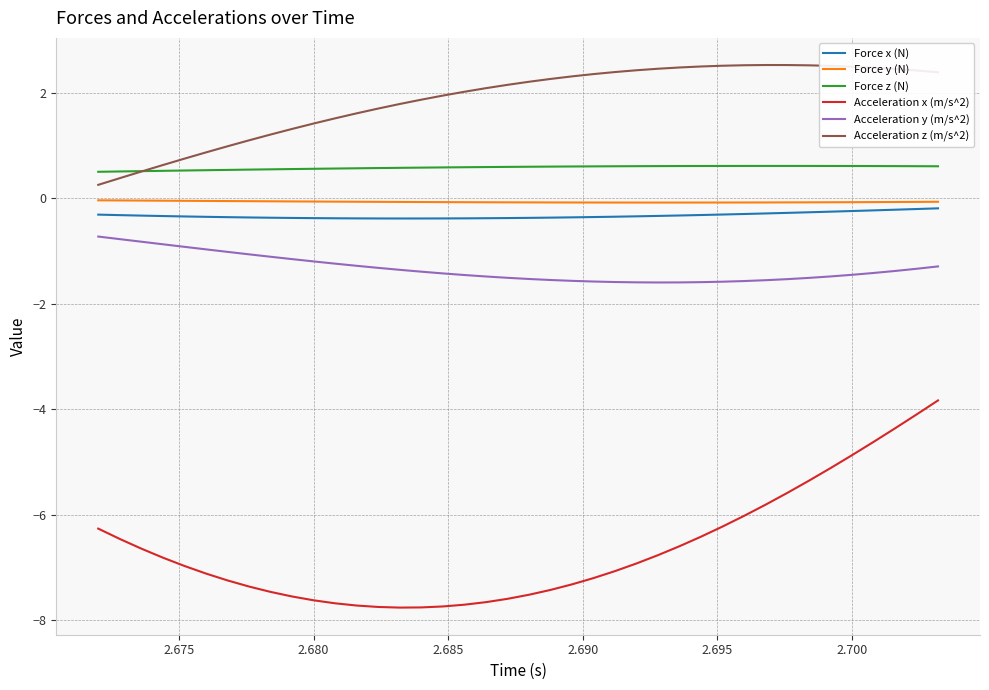

In Acceleration y (m/s^2), how many points are lower than both neighbors (excluding endpoints)?

1